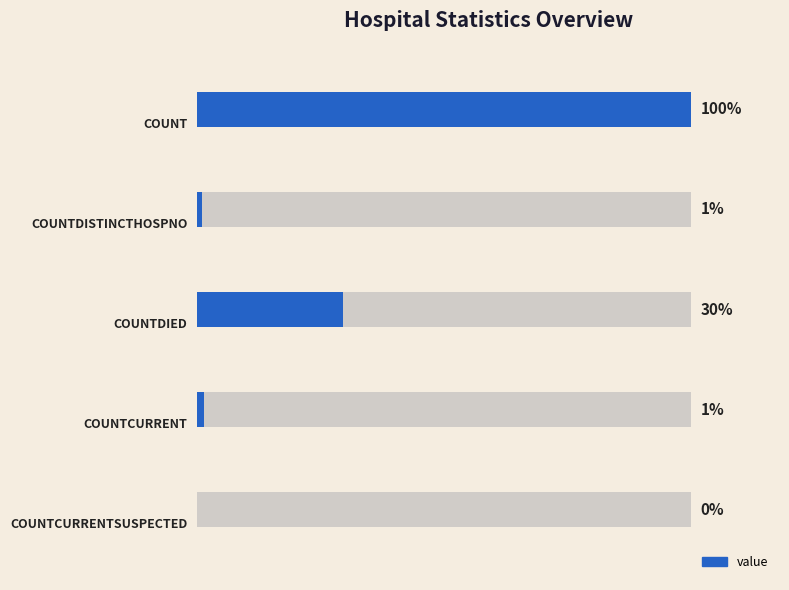

How many bars are there in total?

5